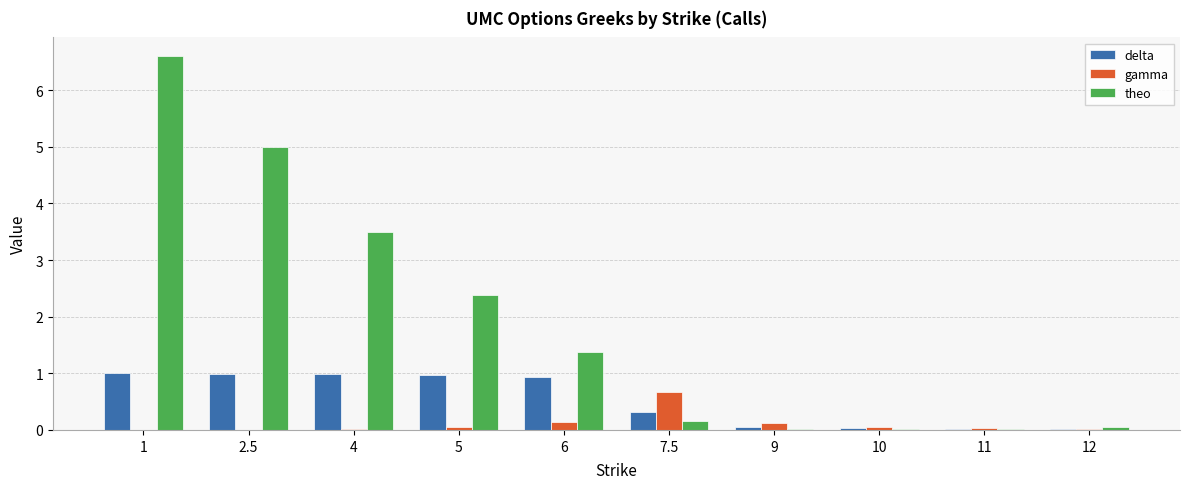

Which series has the largest total across all categories?

theo